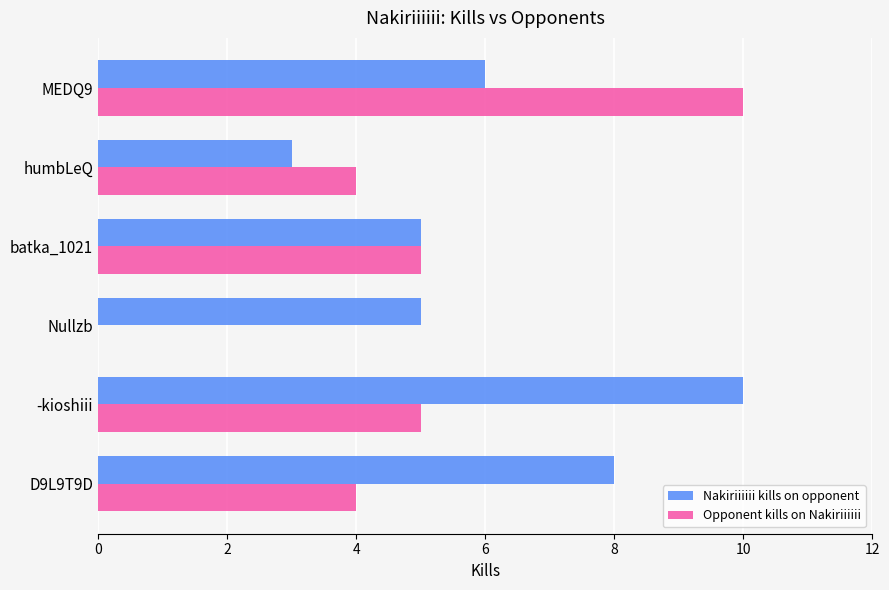

What is the approximate value of Nakiriiiiii kills on opponent at Nullzb?

5